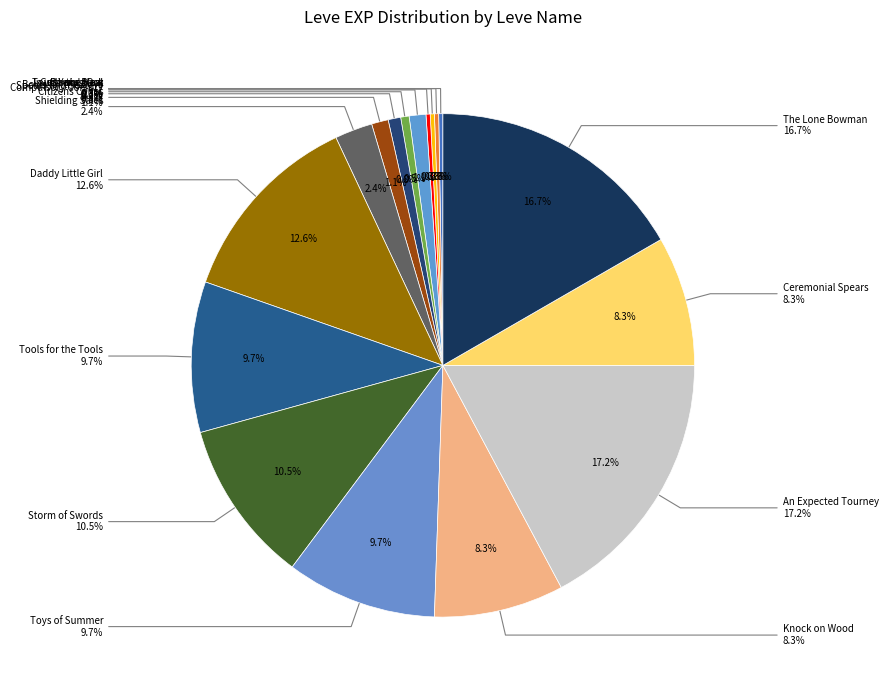

How many segments does this pie chart have?

17